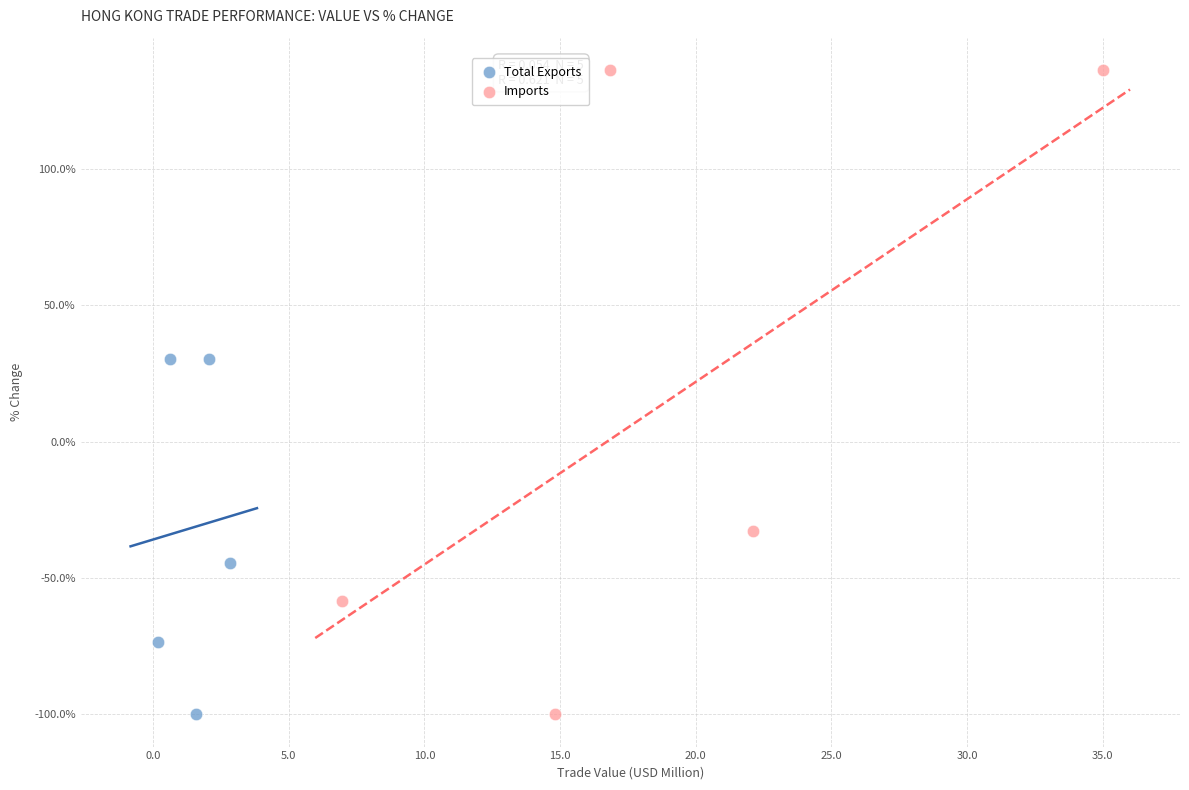

Which series has the largest Y range (max minus min)?

Imports